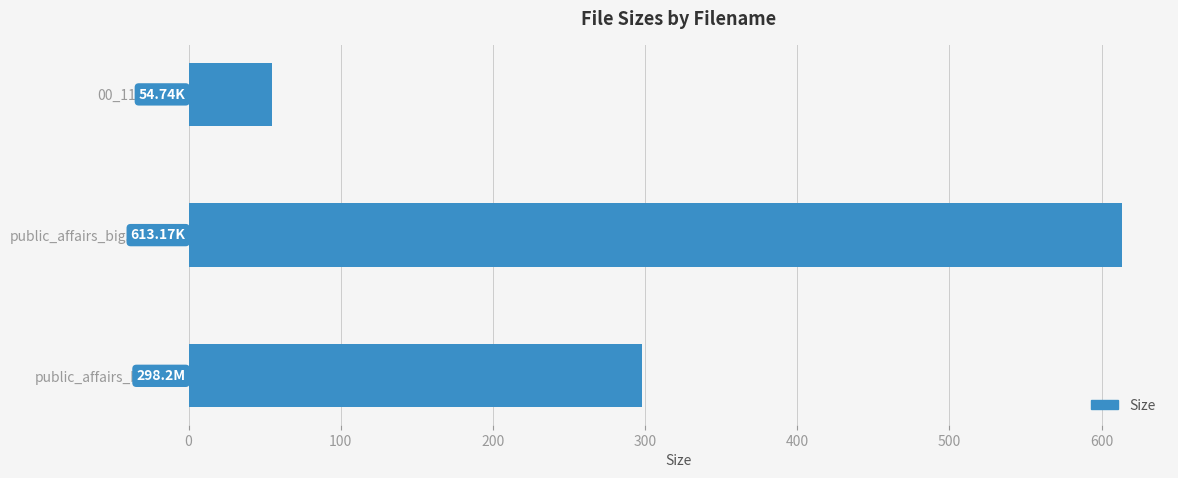

Between 00_11_36.jpg and public_affairs_big.mp4.jpg, which is larger?

public_affairs_big.mp4.jpg